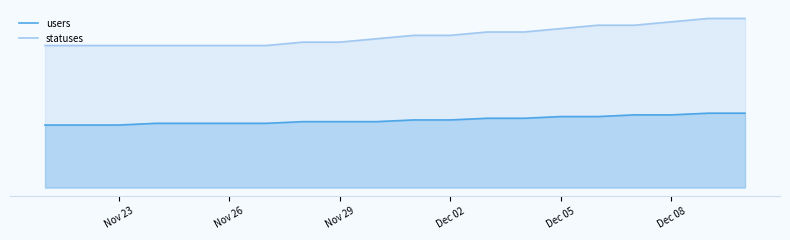

Which series has the widest spread of values?

statuses